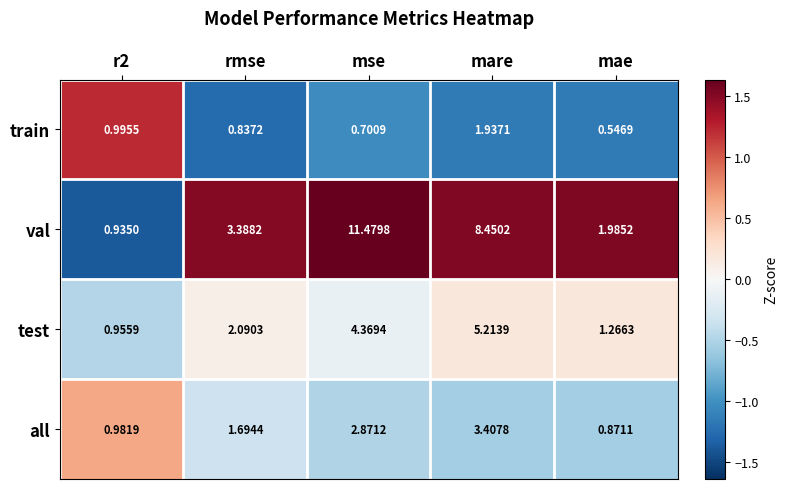

List the series in order of their peak value, highest first.

val, test, all, train